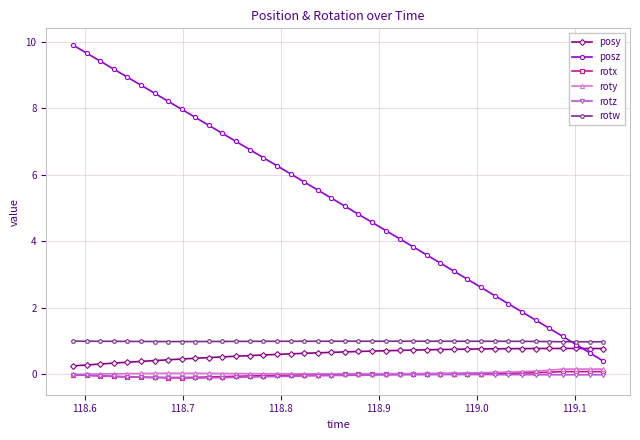

Which series has the widest spread of values?

posz